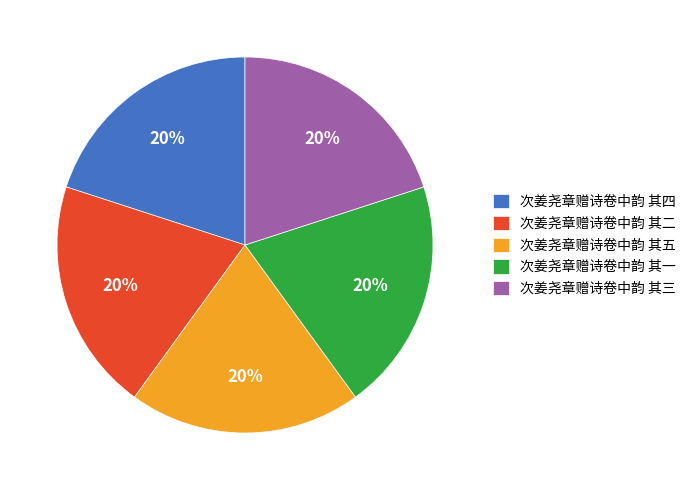

What percentage is the 次姜尧章赠诗卷中韵 其一 slice, to the nearest percent?

20%